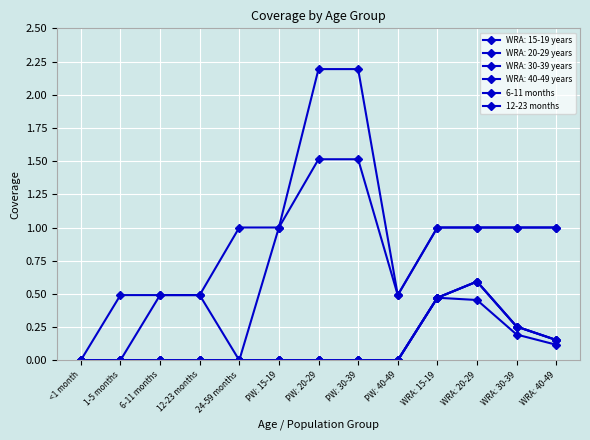

In 12-23 months, how many points are lower than both neighbors (excluding endpoints)?

1